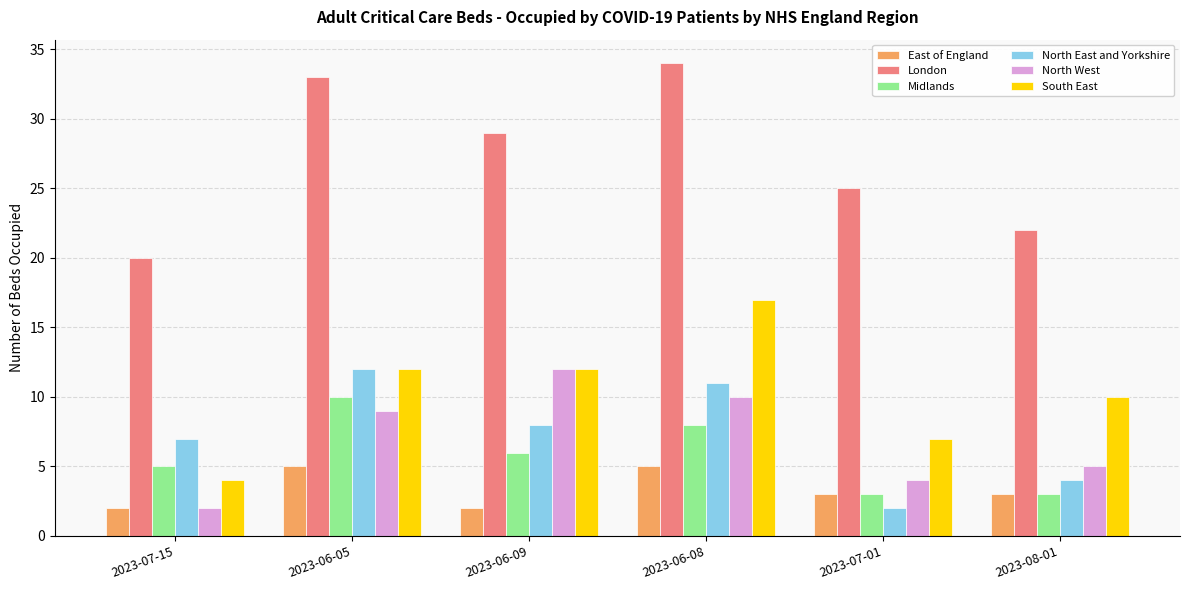

What is the label of the 6th bar from the right?

2023-07-15